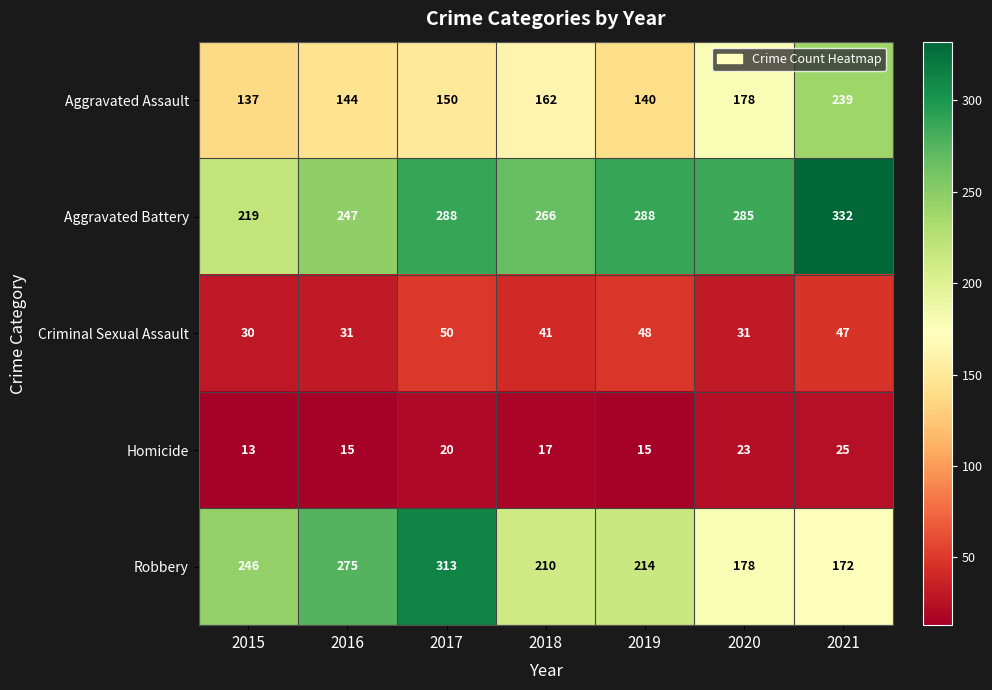

At which category is the sum across all series the highest?

2017